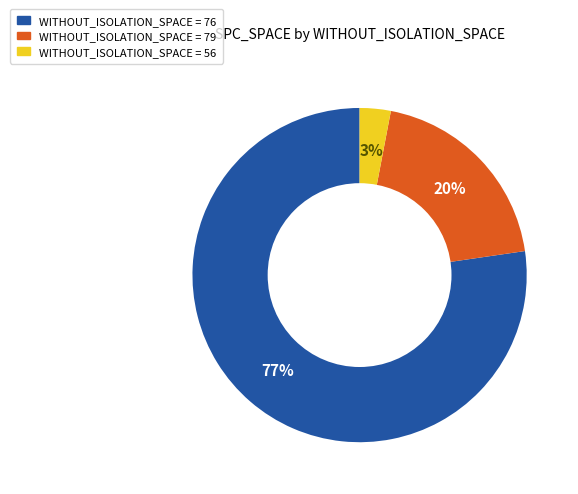

Is there any slice that represents more than half of the pie?

Yes